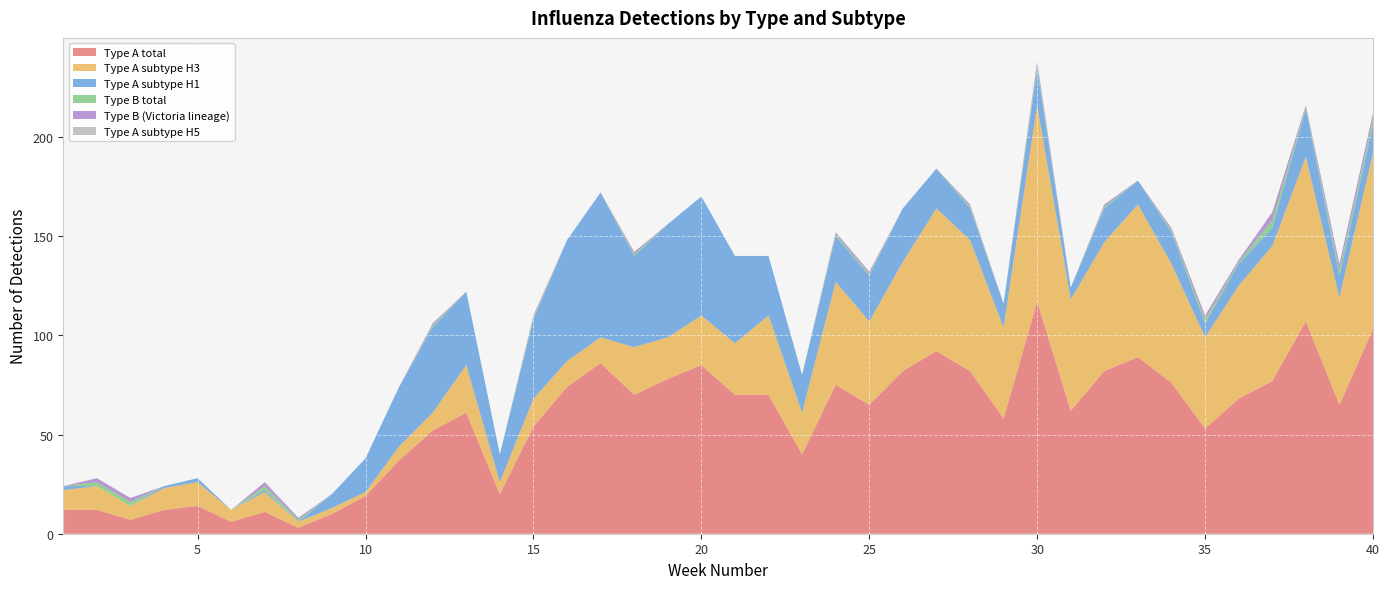

Reading right to left, extract all data points from this chart.

Type A total: 40=103	39=65	38=107	37=77	36=68	35=53	34=76	33=89	32=82	31=62	30=117	29=58	28=82	27=92	26=82	25=65	24=75	23=40	22=70	21=70	20=85	19=78	18=70	17=86	16=74	15=54	14=20	13=61	12=52	11=37	10=19	9=10	8=3	7=11	6=6	5=14	4=12	3=7	2=12	1=12
Type A subtype H3: 40=89	39=54	38=83	37=68	36=57	35=46	34=60	33=77	32=65	31=56	30=99	29=46	28=66	27=72	26=55	25=42	24=52	23=21	22=40	21=26	20=25	19=21	18=24	17=13	16=13	15=14	14=6	13=24	12=9	11=7	10=2	9=3	8=3	7=10	6=6	5=12	4=11	3=7	2=12	1=10
Type A subtype H1: 40=14	39=11	38=24	37=9	36=11	35=7	34=16	33=12	32=17	31=6	30=18	29=12	28=16	27=20	26=27	25=23	24=23	23=19	22=30	21=44	20=60	19=57	18=46	17=73	16=61	15=40	14=14	13=37	12=43	11=30	10=17	9=7	8=0	7=1	6=0	5=2	4=1	3=0	2=0	1=2
Type B total: 40=3	39=3	38=1	37=4	36=1	35=2	34=1	33=0	32=1	31=0	30=2	29=0	28=1	27=0	26=0	25=1	24=1	23=0	22=0	21=0	20=0	19=0	18=1	17=0	16=0	15=1	14=0	13=0	12=1	11=0	10=0	9=0	8=1	7=2	6=0	5=0	4=0	3=2	2=2	1=0
Type B (Victoria lineage): 40=3	39=3	38=1	37=4	36=1	35=2	34=1	33=0	32=1	31=0	30=2	29=0	28=1	27=0	26=0	25=1	24=1	23=0	22=0	21=0	20=0	19=0	18=1	17=0	16=0	15=1	14=0	13=0	12=1	11=0	10=0	9=0	8=1	7=2	6=0	5=0	4=0	3=2	2=2	1=0
Type A subtype H5: 40=0	39=0	38=0	37=0	36=0	35=0	34=0	33=0	32=0	31=0	30=0	29=0	28=0	27=0	26=0	25=0	24=0	23=0	22=0	21=0	20=0	19=0	18=0	17=0	16=0	15=0	14=0	13=0	12=0	11=0	10=0	9=0	8=0	7=0	6=0	5=0	4=0	3=0	2=0	1=0